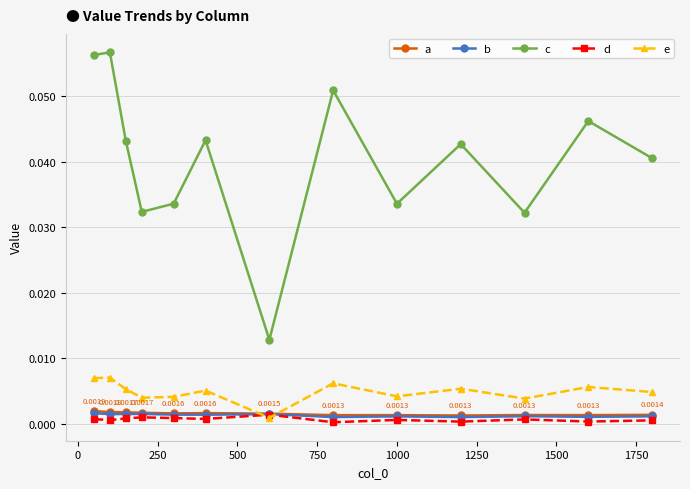

True or false: b has more than 1 points higher than both neighbors.

True